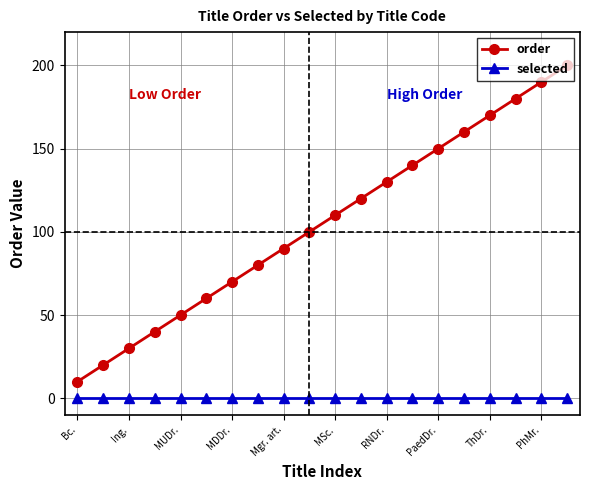

What is the value of the order point at the 2nd from the left?

20.0